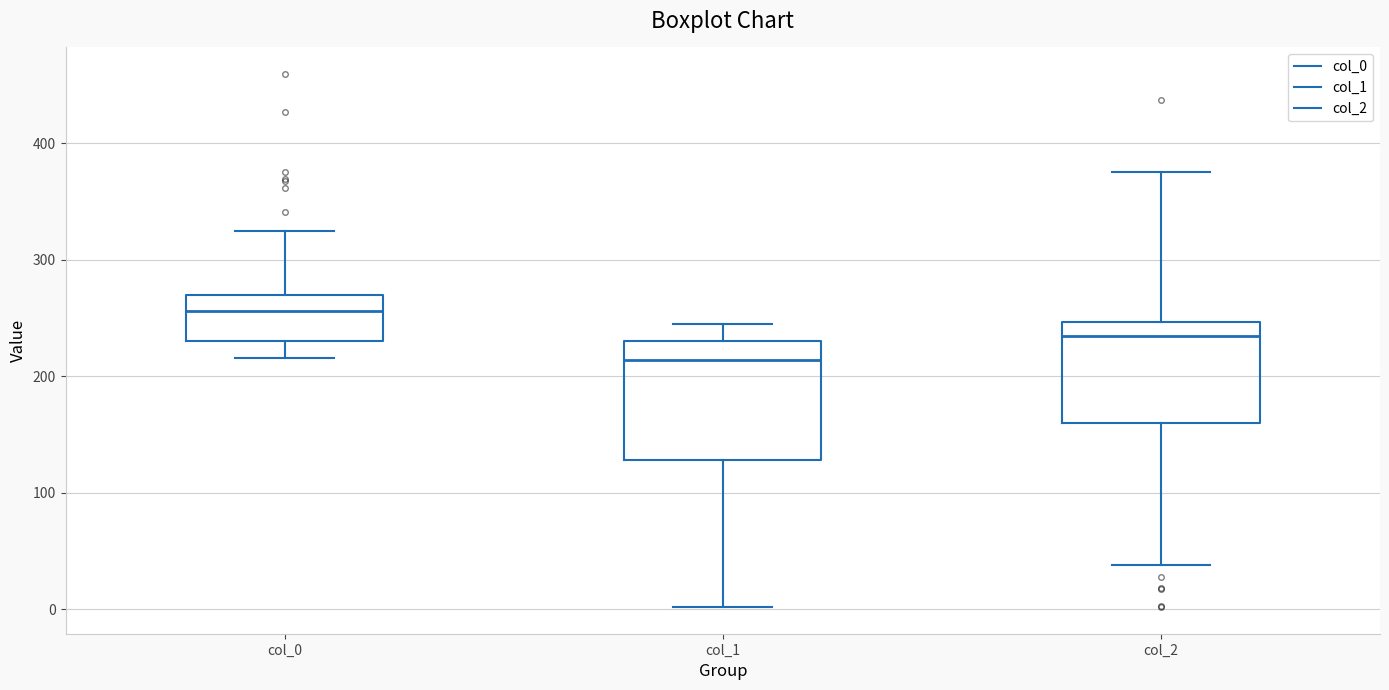

Which box has the highest median line?

col_0